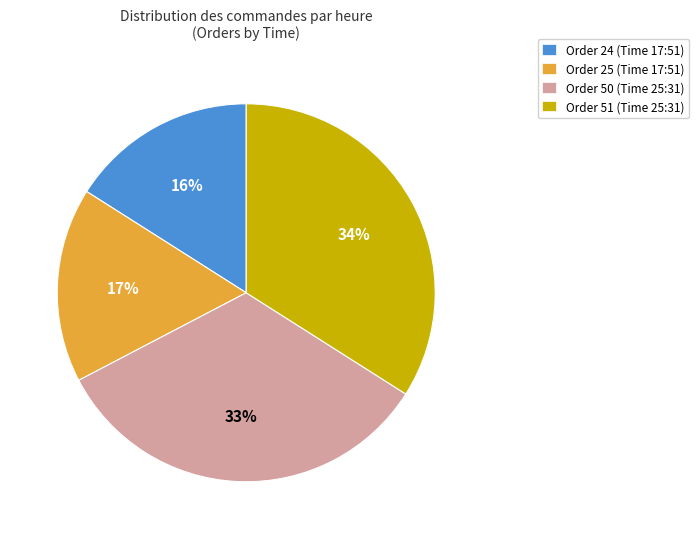

What percentage is the Order 24 (Time 17:51) slice, to the nearest percent?

16%